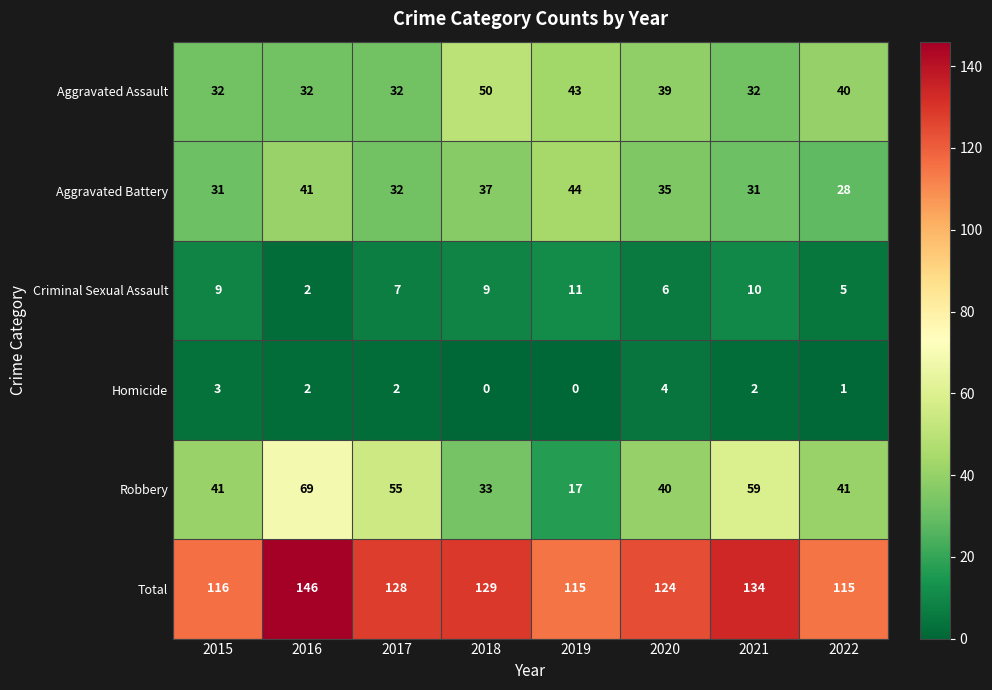

What is the difference between the maximum and minimum values in the Homicide series?

4